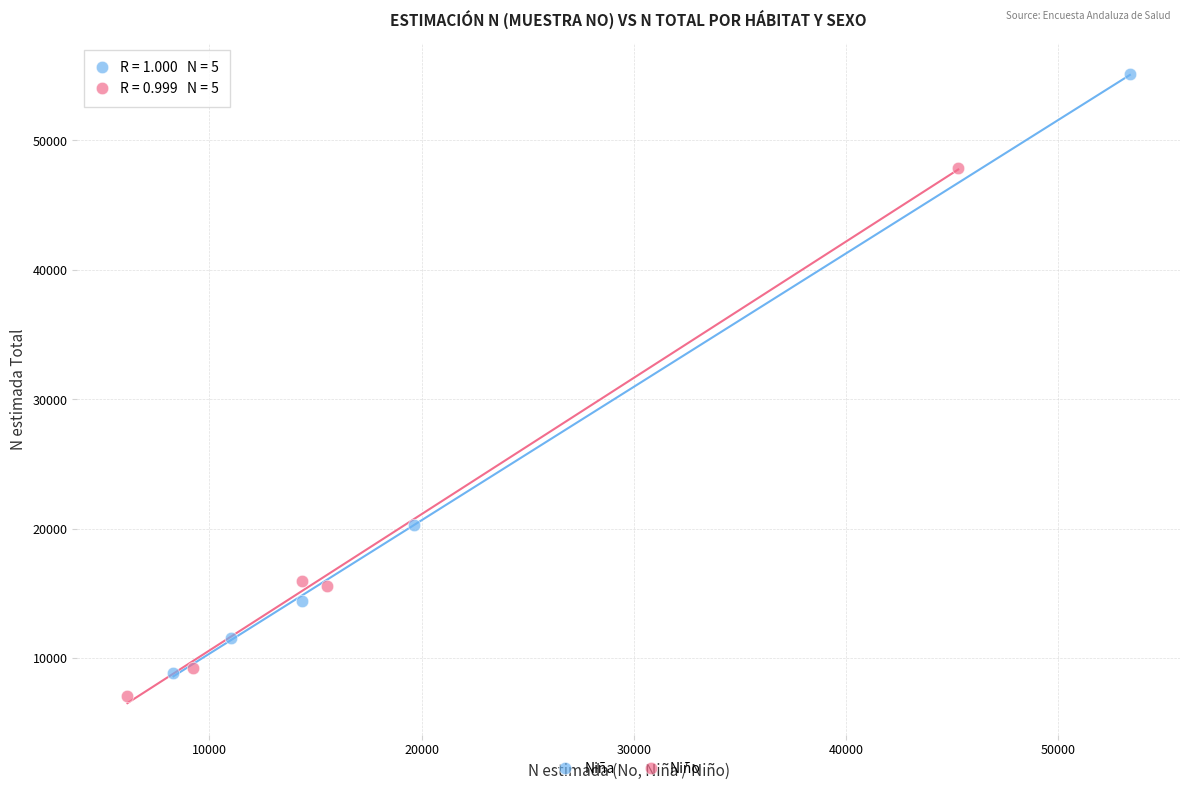

Which series contains the highest Y value?

Niña